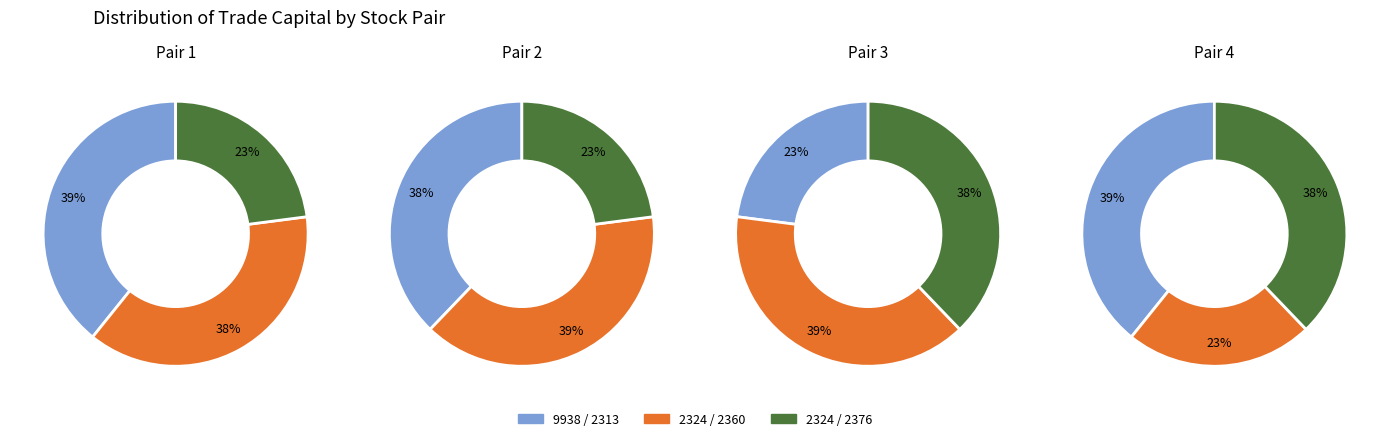

Combined, do 9938 and 2324 account for over 50%?

Yes